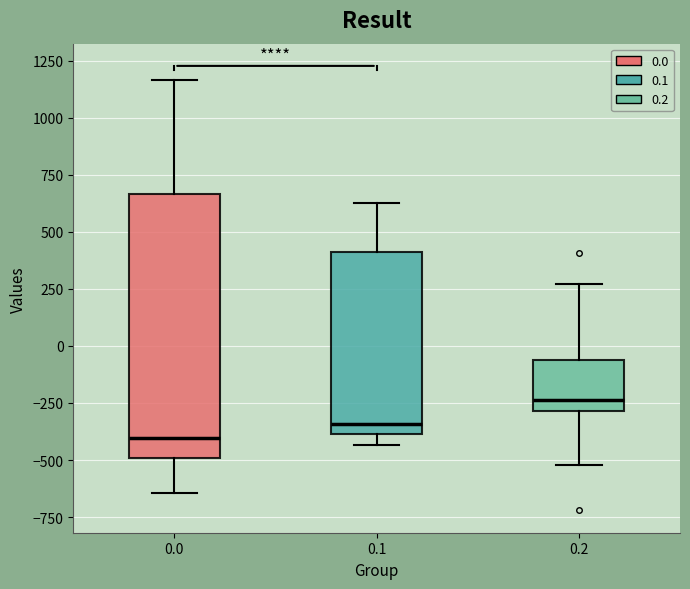

Comparing the boxes themselves (not the whiskers), which one is the tallest?

0.0